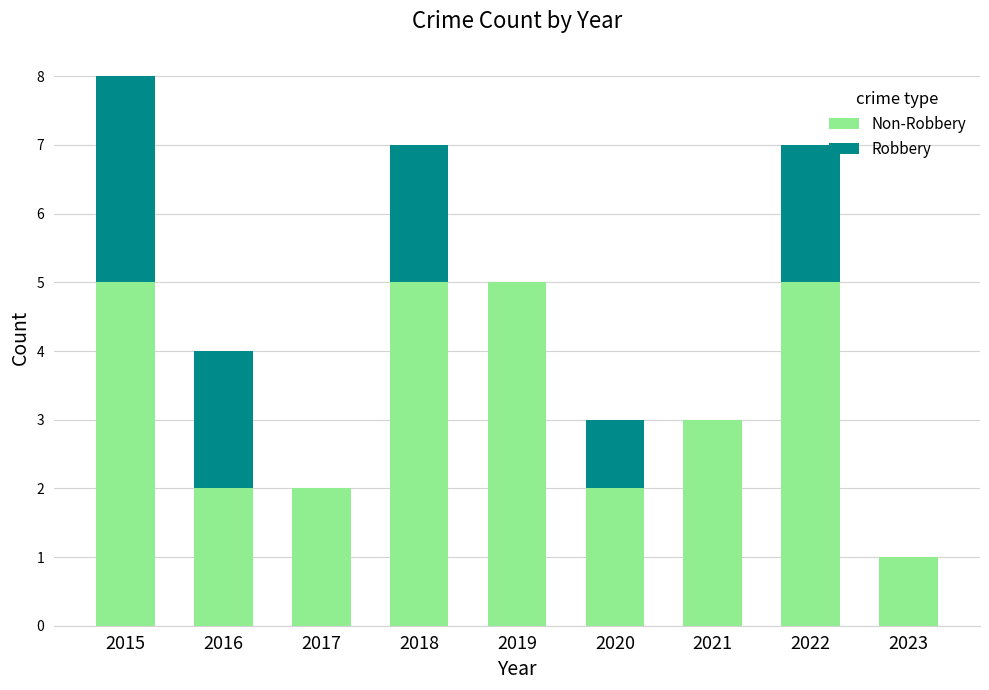

At which category is the sum across all series the highest?

2015